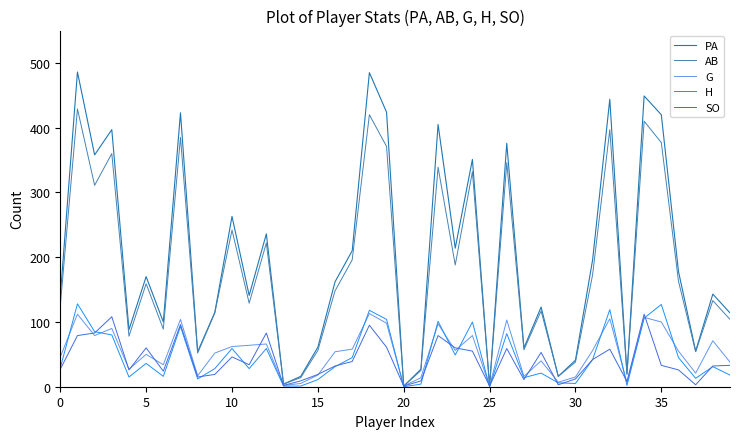

Which series has the largest range (max minus min)?

PA